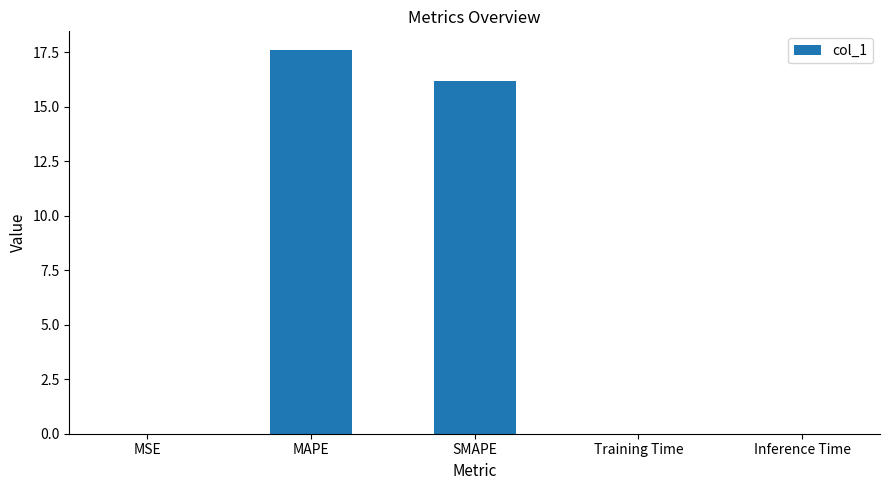

Is it true that the value at Inference Time is 0.0?

True